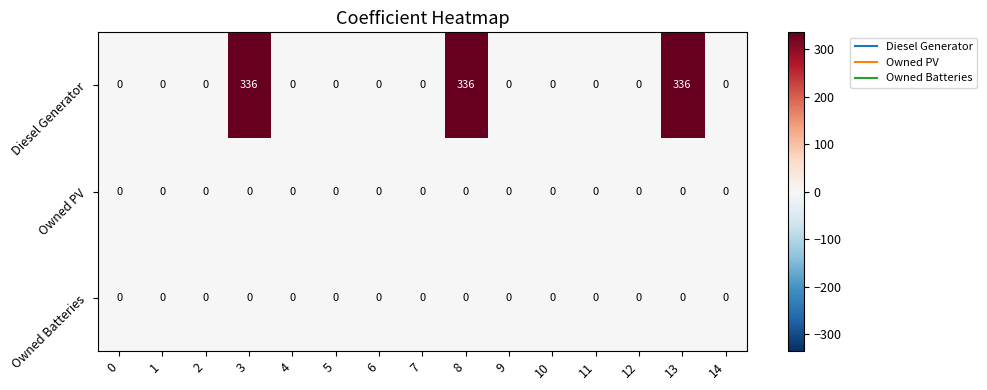

What is the difference between the maximum and minimum values in the Diesel Generator series?

336